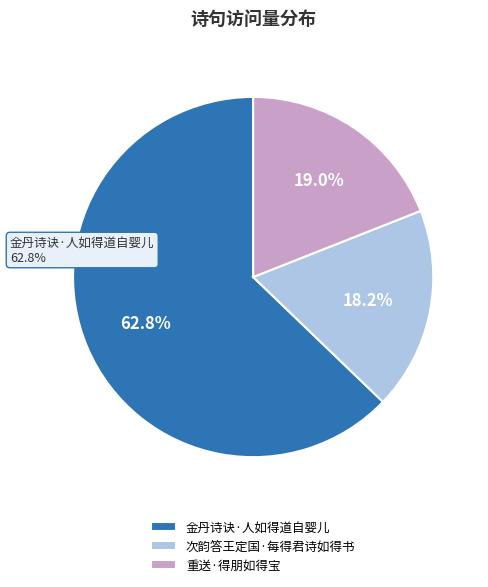

Approximately how many times larger is the value at 次韵答王定国·每得君诗如得书 compared to 重送·得朋如得宝?

1.0